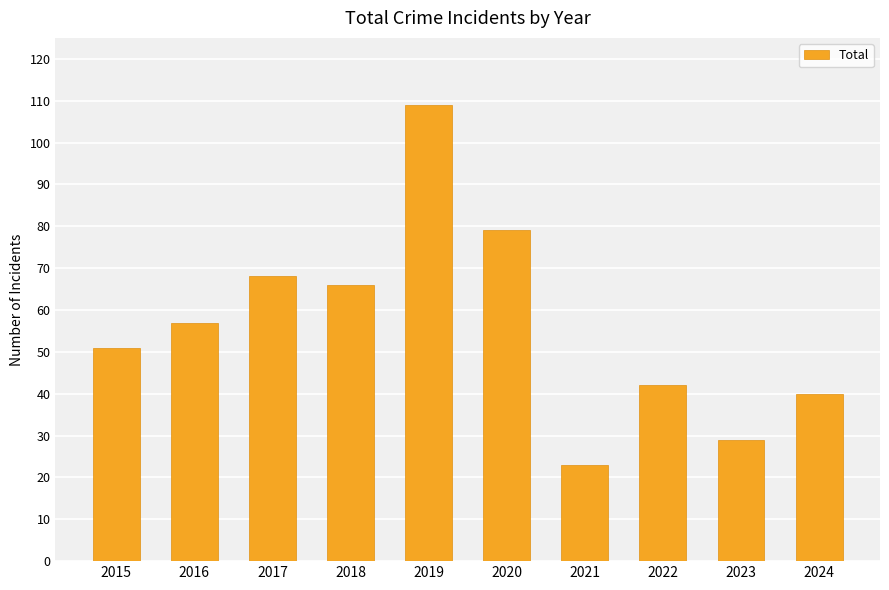

Read the value at 2022.

42